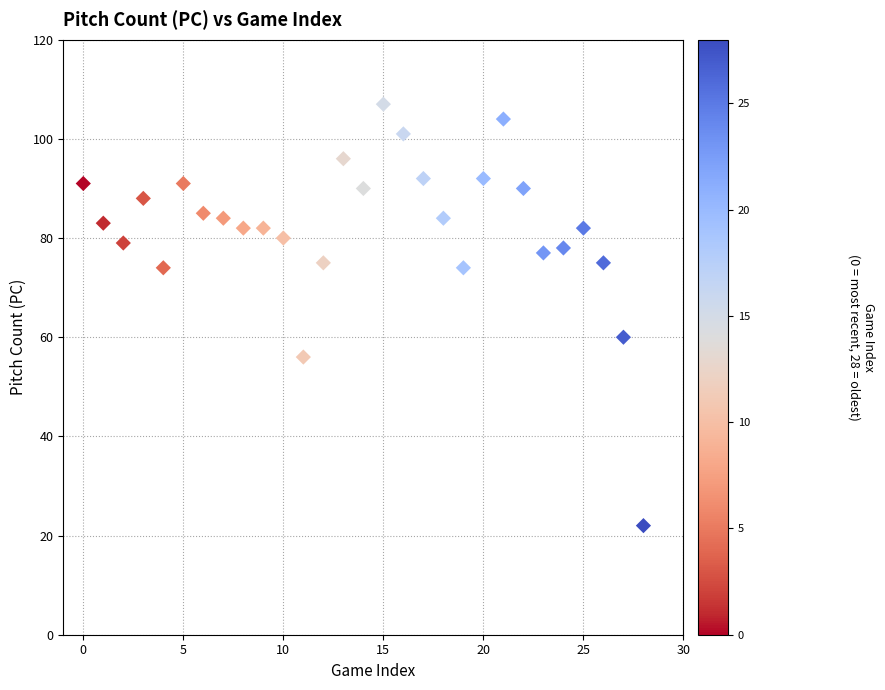

What is the range of Y values (max minus min)?

85